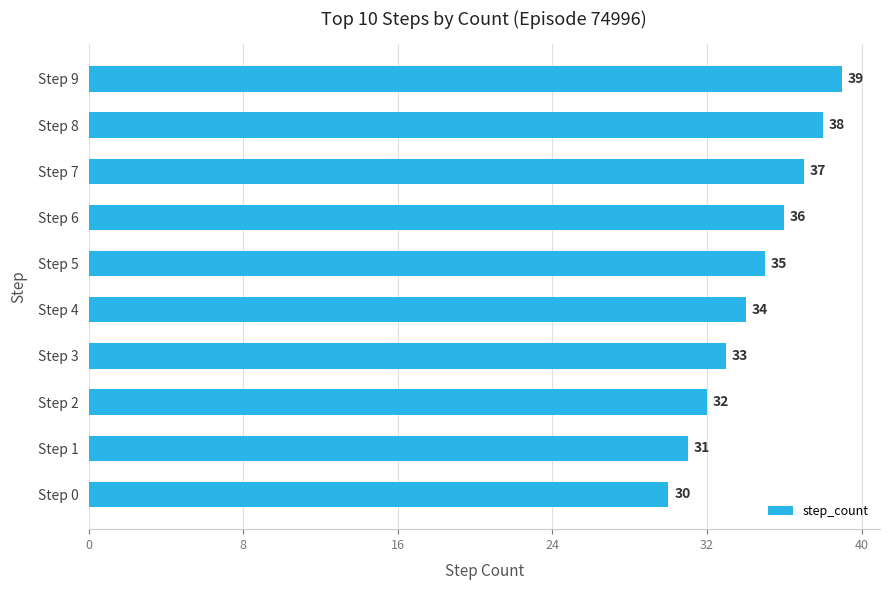

List the labels in order of value, largest first.

Step 9, Step 8, Step 7, Step 6, Step 5, Step 4, Step 3, Step 2, Step 1, Step 0